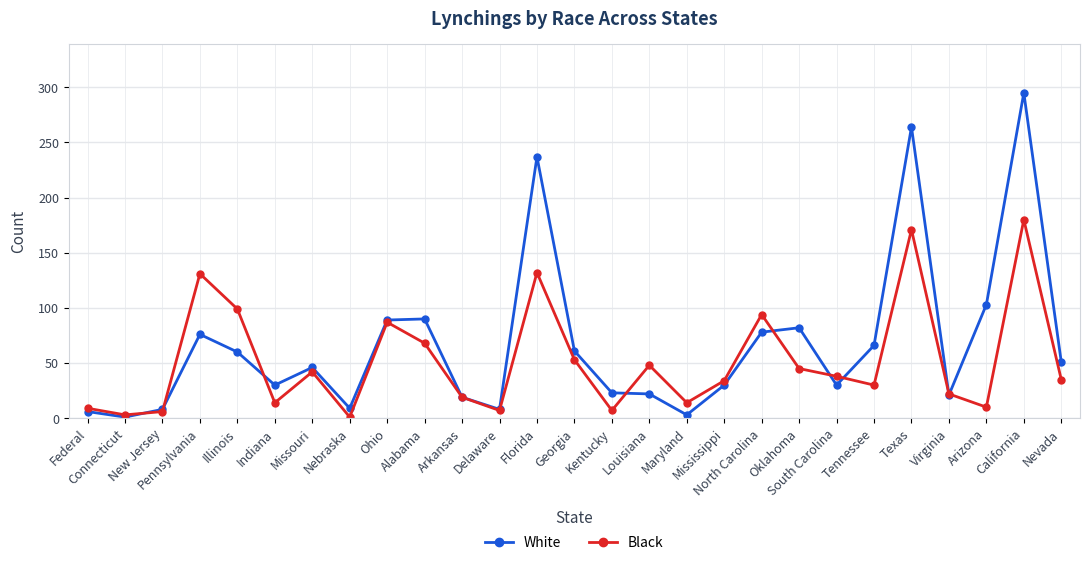

What is the maximum value for White?

295